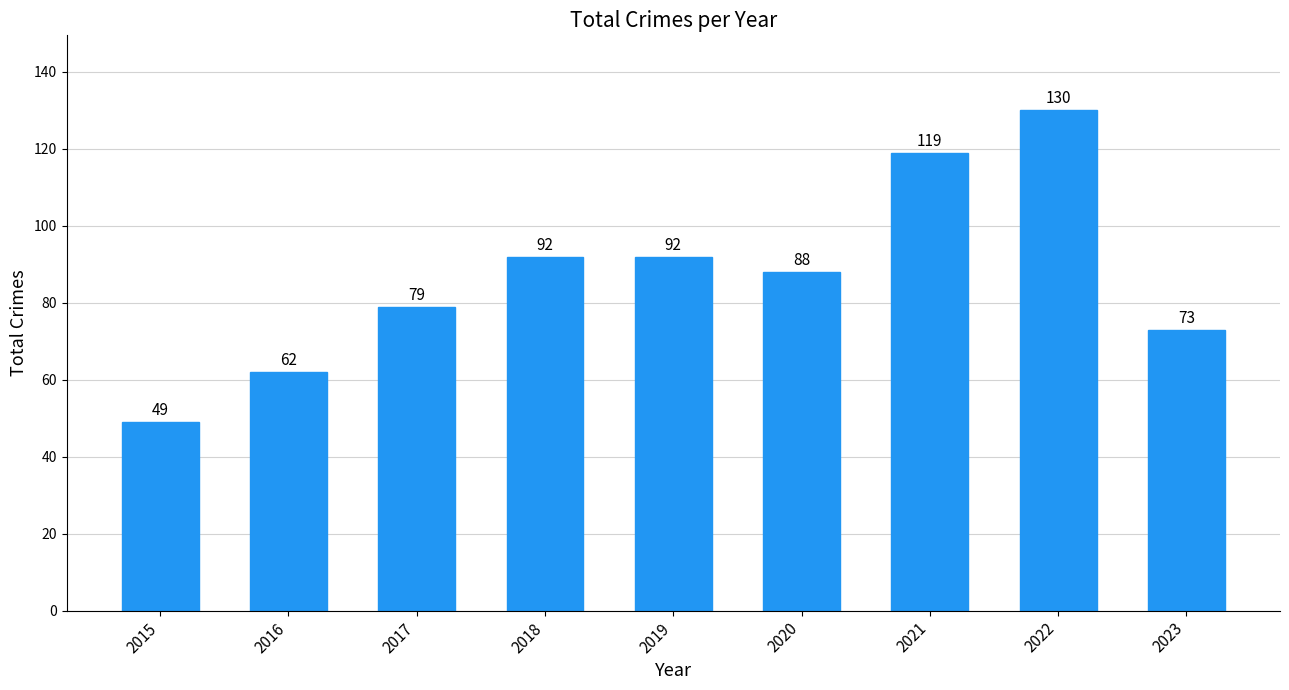

What is the maximum value shown in the chart?

130